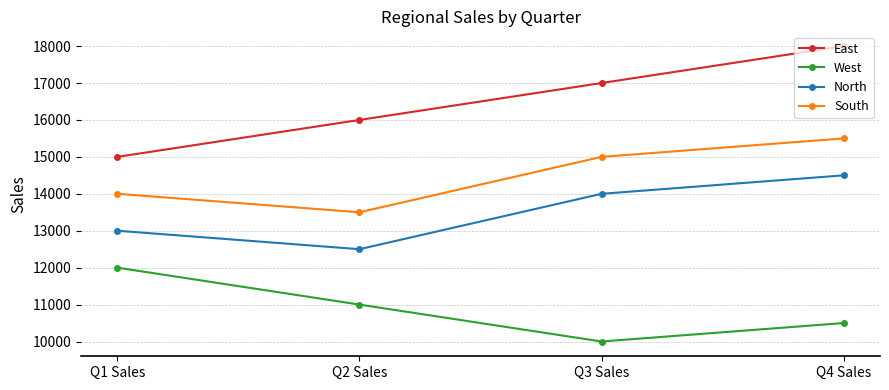

What is the lowest value of the West series?

10000